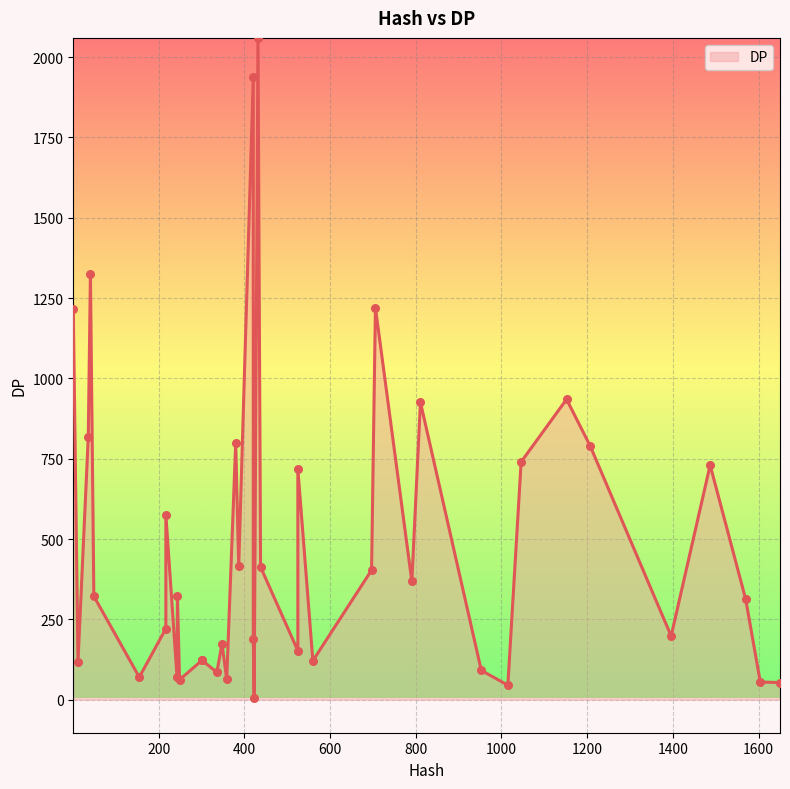

Between 18 and 17, which is larger?

18